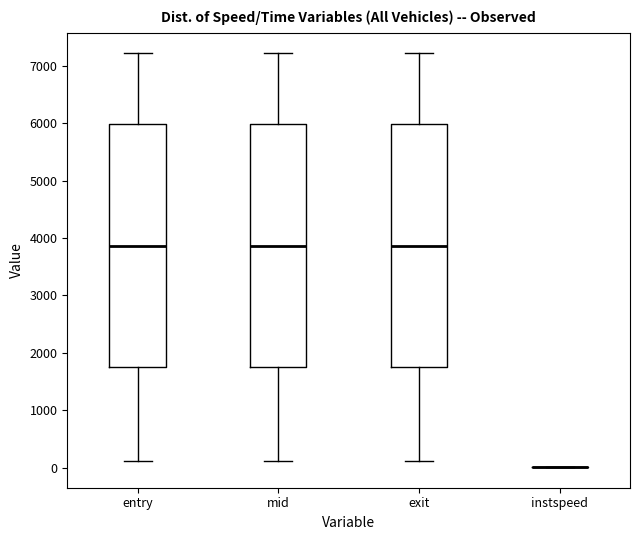

Reading left to right, transcribe this box plot: for each box, give where its median line is, the range the box spans, and where its two whiskers end, as read against the y-axis. The values are not printed on the chart, so give them approximately, as read against the axis.

entry: median 3900, box 1800 to 6000, whiskers 100 to 7200
mid: median 3900, box 1800 to 6000, whiskers 100 to 7200
exit: median 3900, box 1800 to 6000, whiskers 100 to 7200
instspeed: box collapsed to a line at 0, whiskers 0 to 0